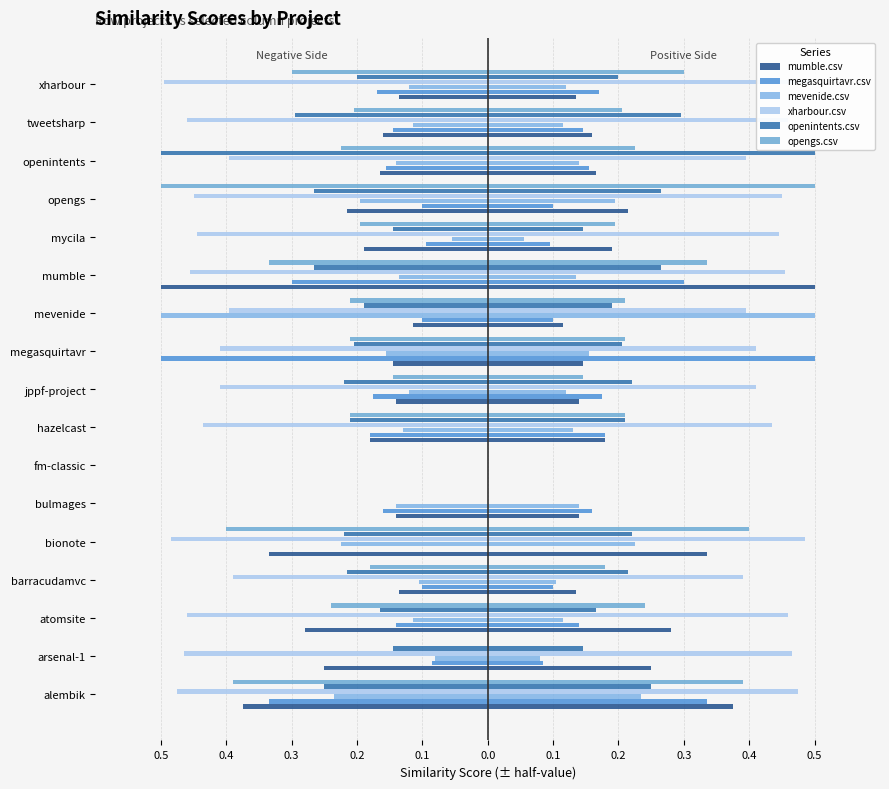

Rank the series at arsenal-1 from highest to lowest value.

opengs.csv, mevenide.csv, megasquirtavr.csv, openintents.csv, mumble.csv, xharbour.csv